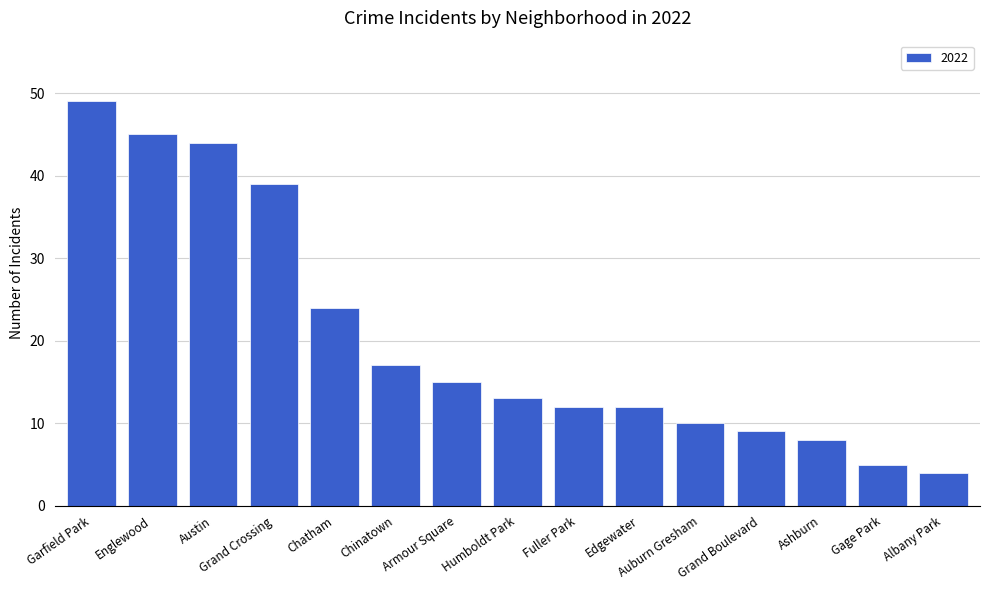

True or false: the data shows 8 at Fuller Park.

False